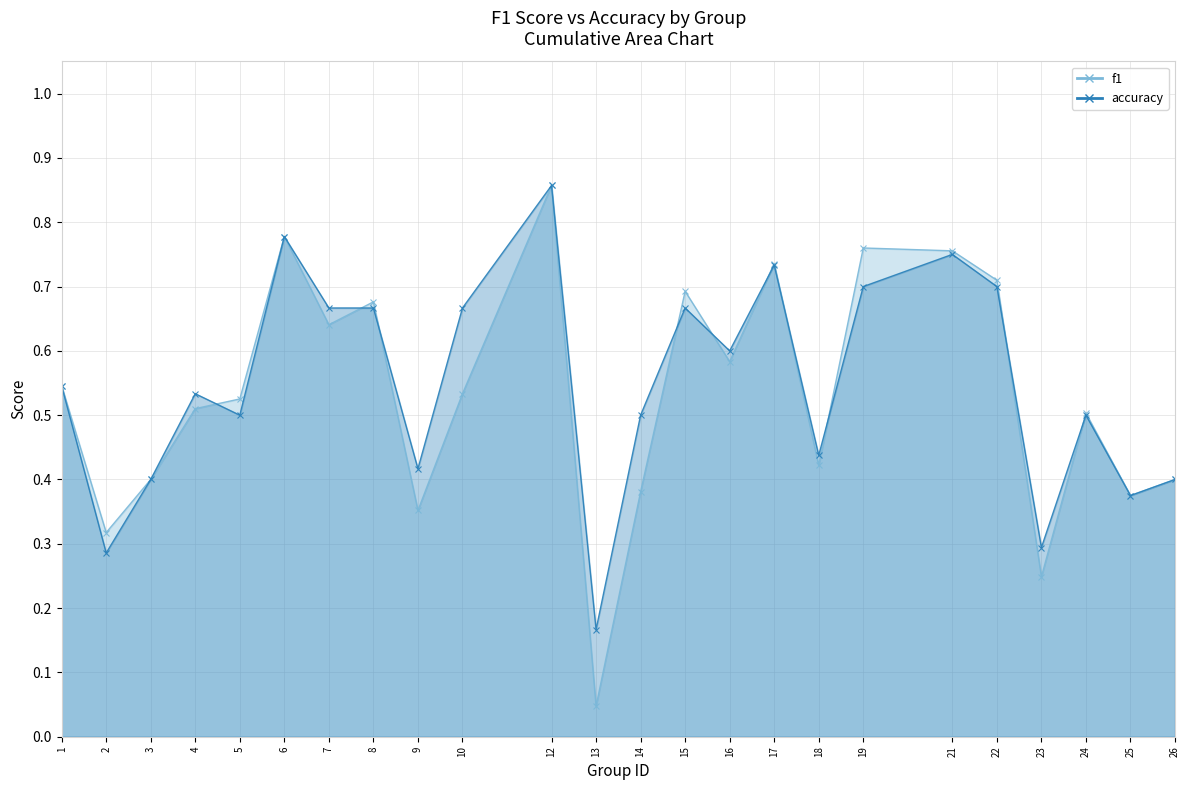

Where is the first local minimum for accuracy?

2